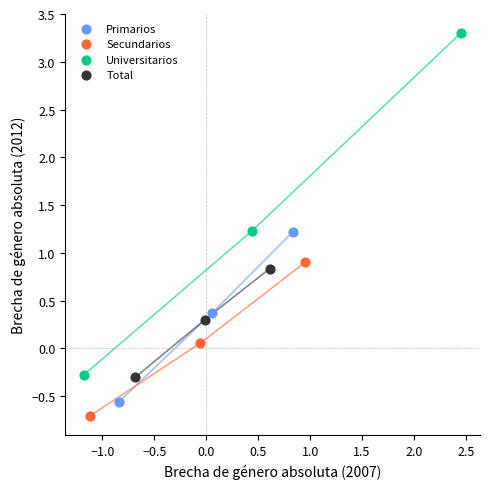

What are all the series names shown in the legend?

Primarios, Secundarios, Universitarios, Total